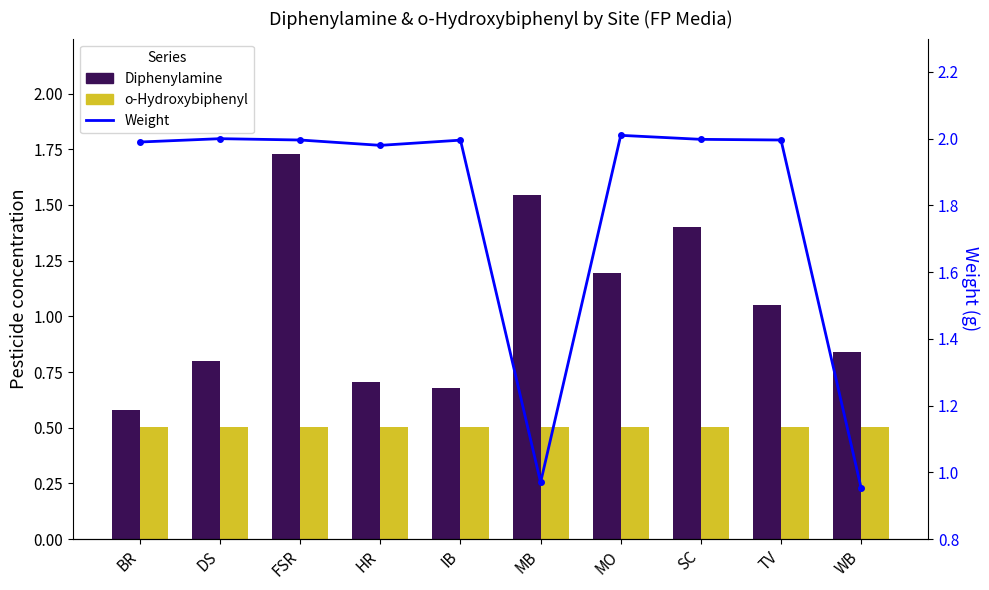

List the labels in order of o-Hydroxybiphenyl value, largest first.

BR, DS, FSR, HR, IB, MB, MO, SC, TV, WB